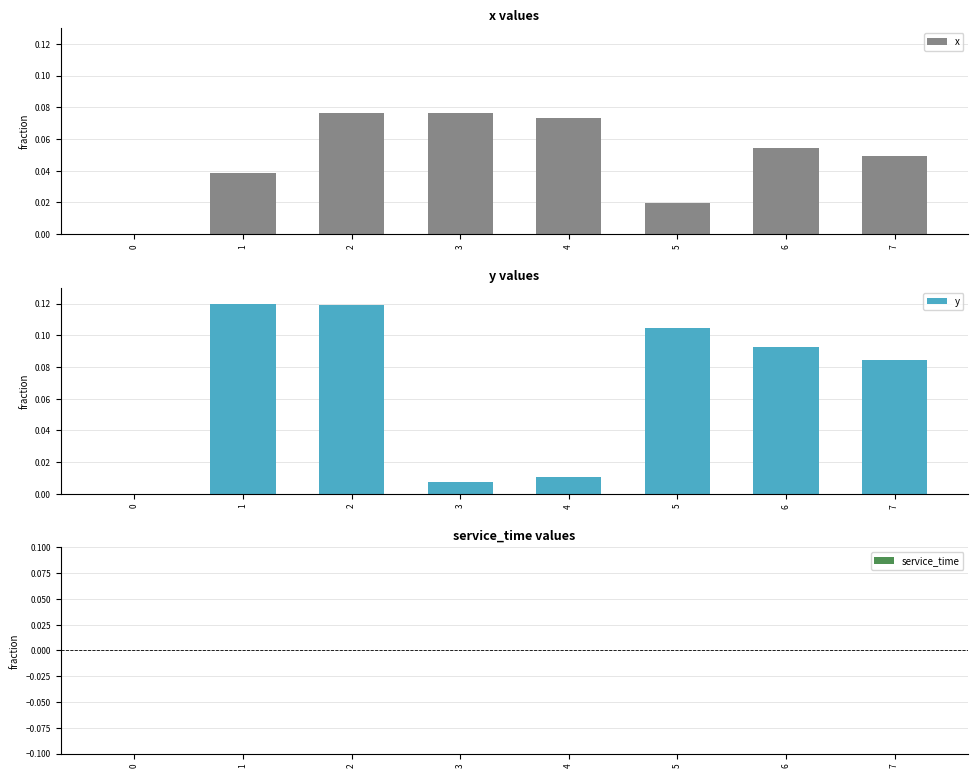

How many series are shown in this chart?

3